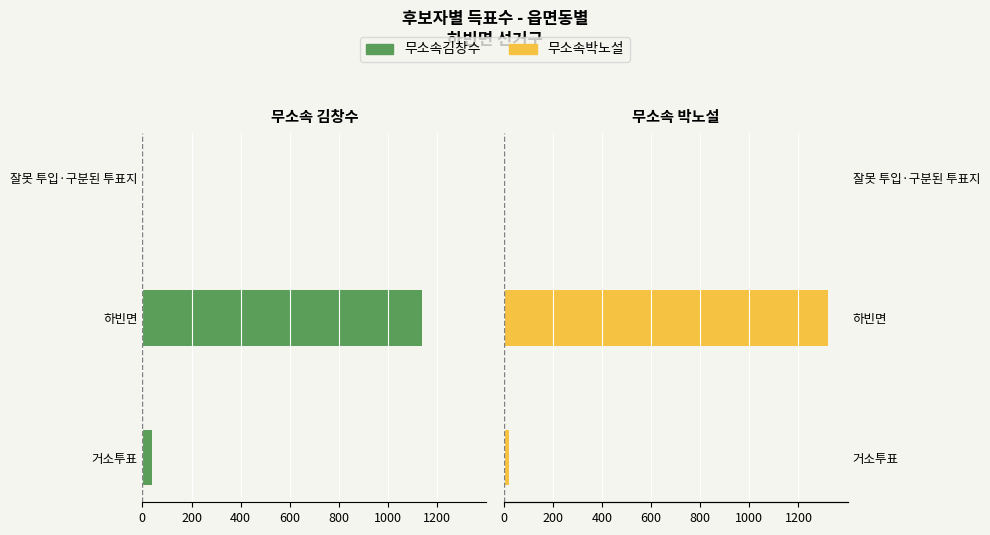

Which series has the widest spread of values?

무소속박노설